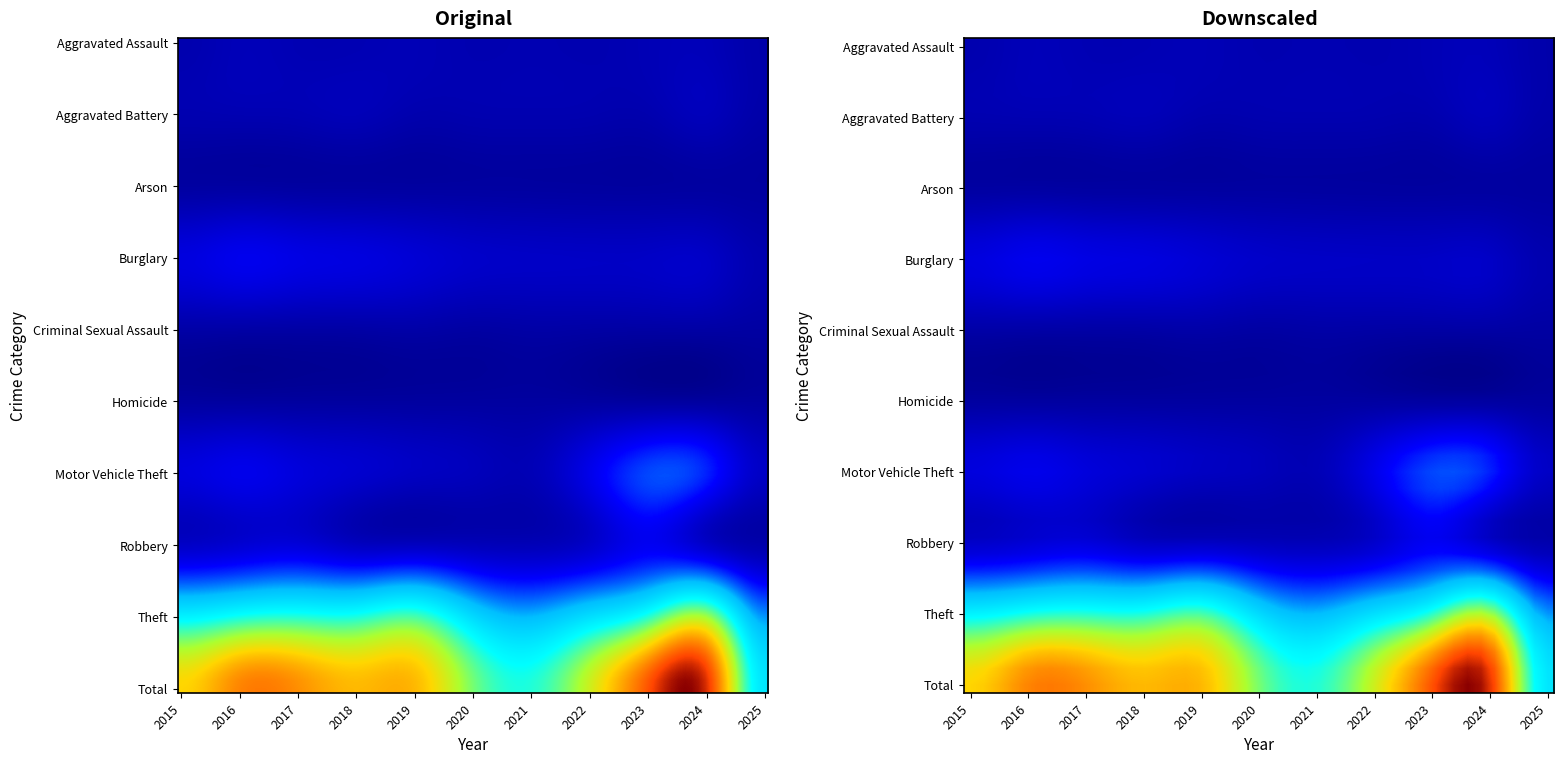

How many values in the Total series exceed 1865?

5